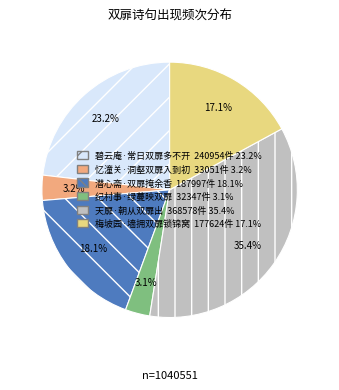

What percentage is NOT represented by 梅坡园·墙拥双扉锁锦窝?

82.9%